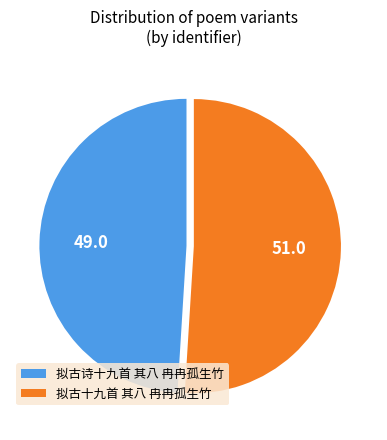

Is there any slice that represents more than half of the pie?

Yes